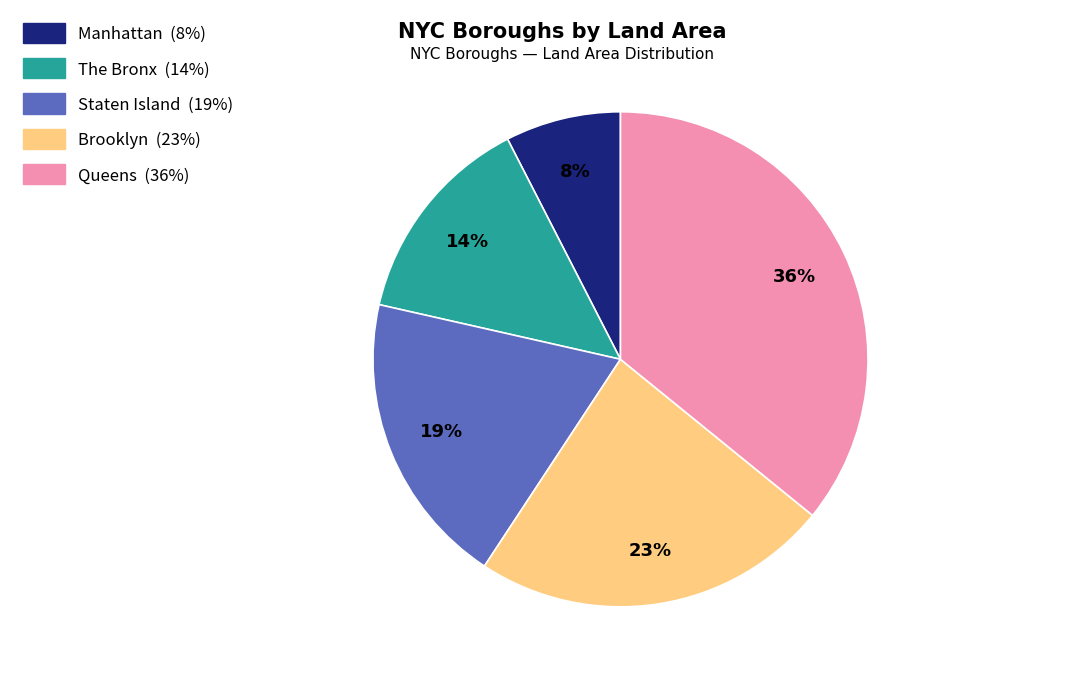

Rank the categories by value from lowest to highest.

Manhattan, The Bronx, Staten Island, Brooklyn, Queens